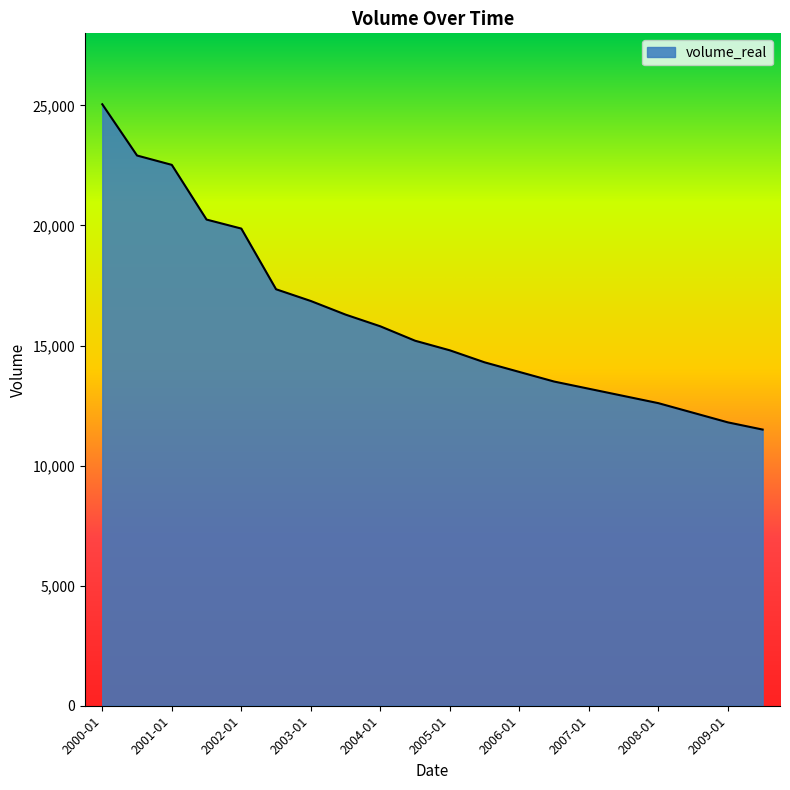

What is the smallest value displayed?

11500